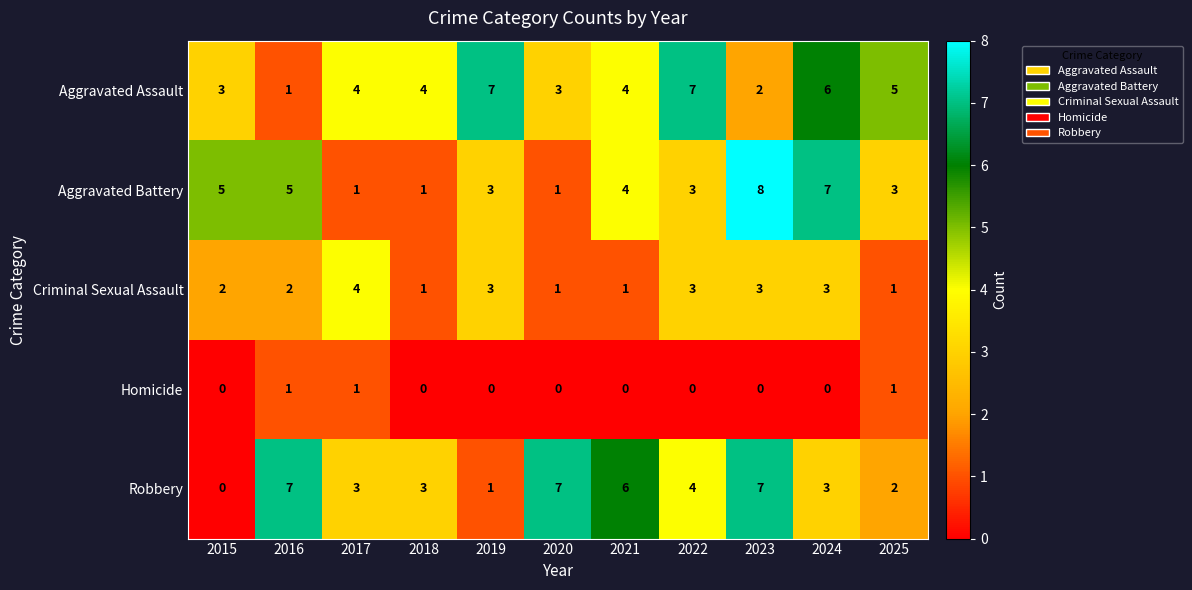

What is the highest value of the Robbery series?

7